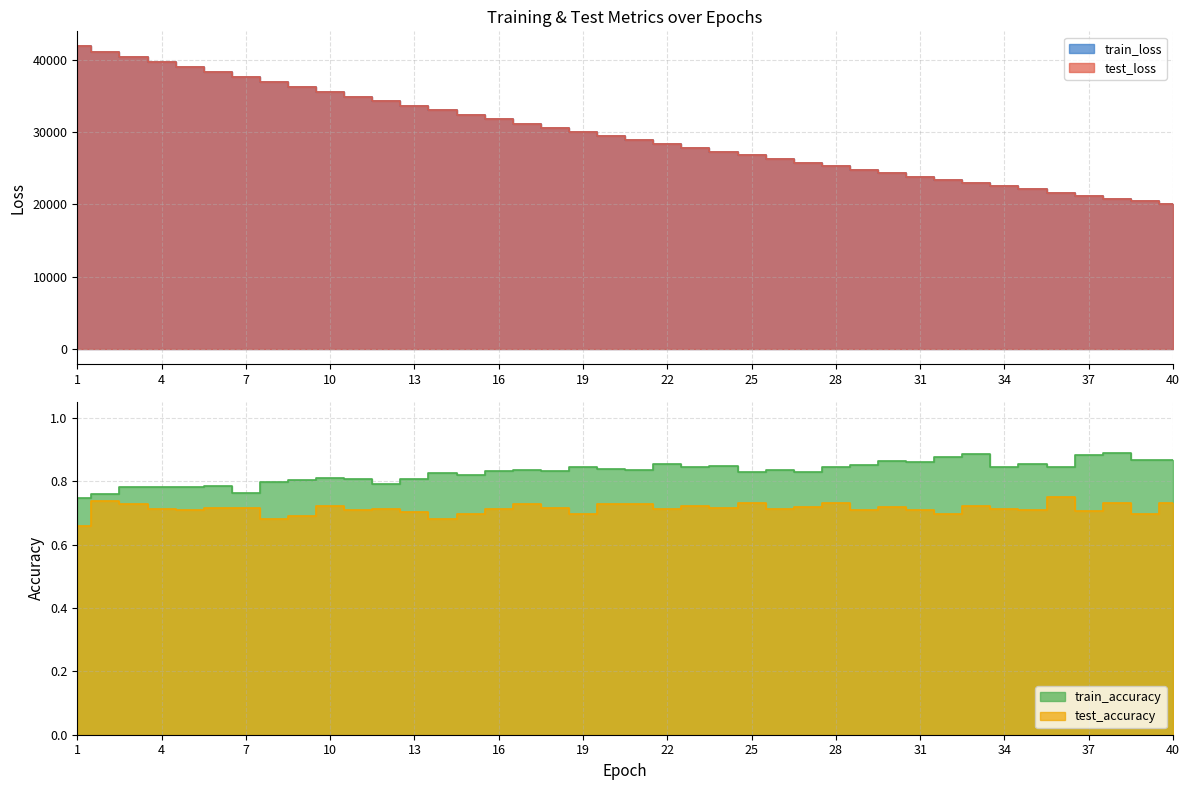

What is the value of the train_loss point at the 32nd from the left?

23367.9